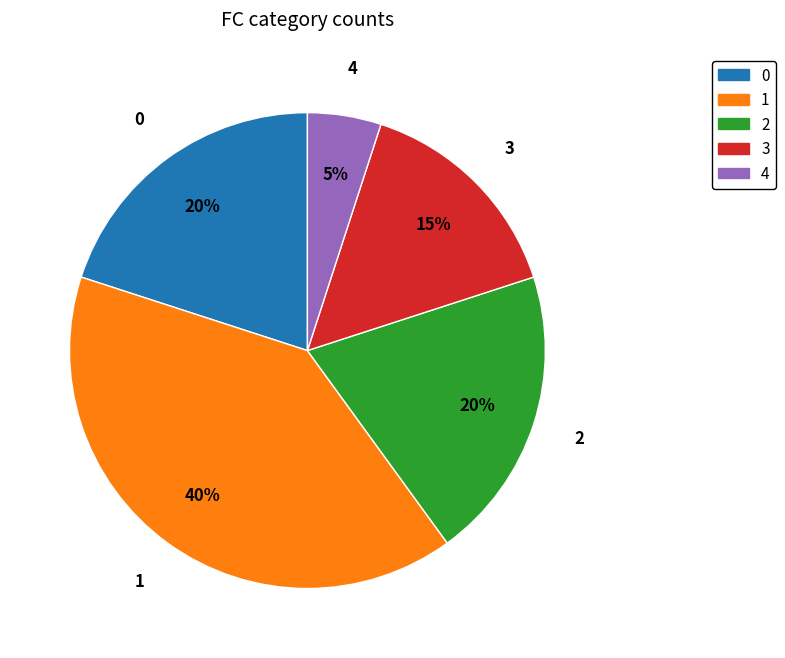

Which category has the biggest portion of the pie?

1